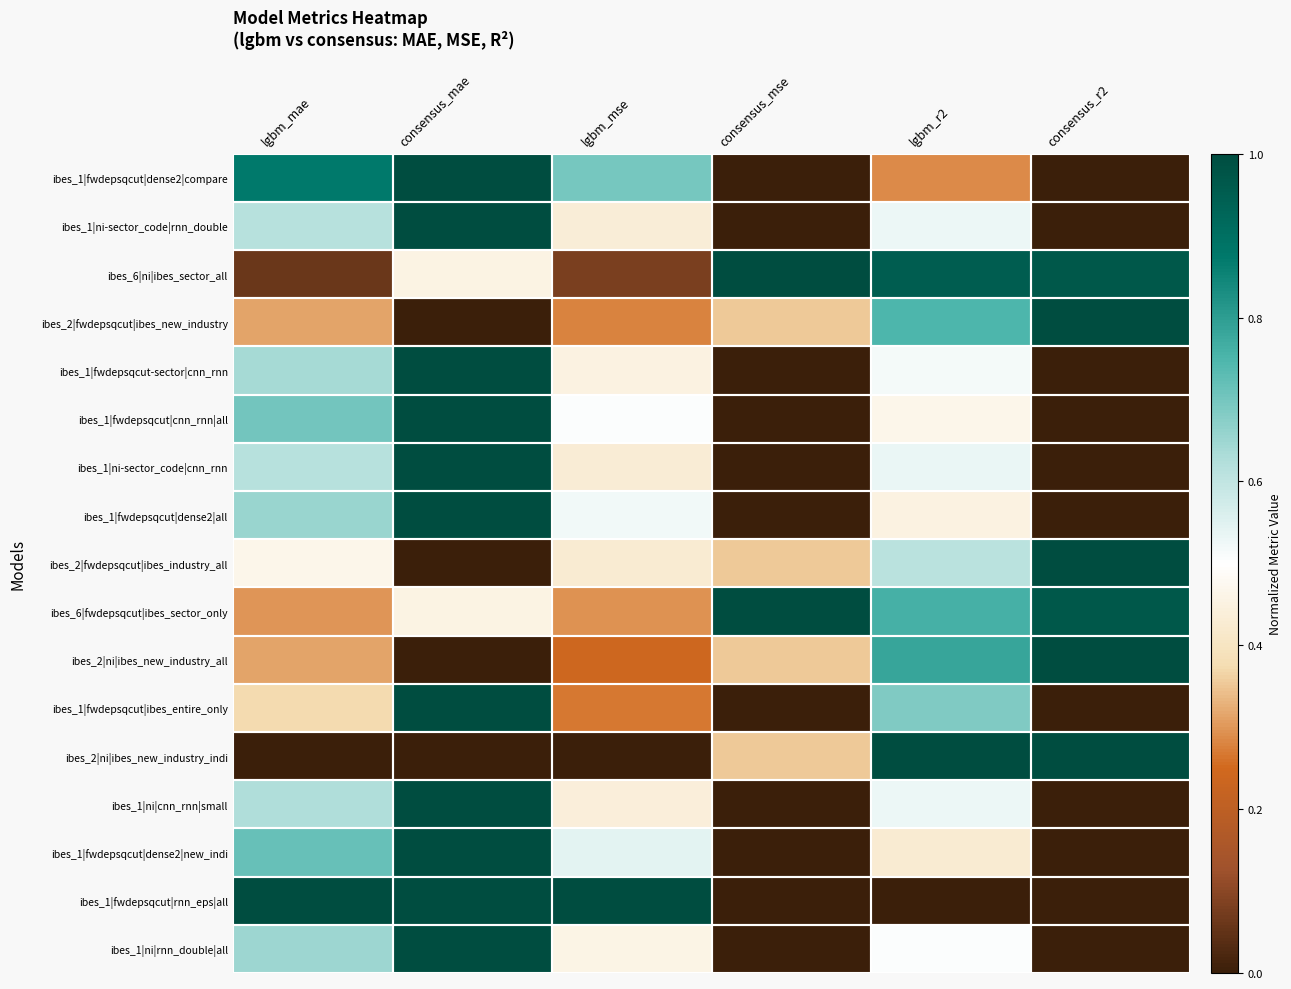

What is the difference between the highest and lowest values at consensus_mae?

1.0